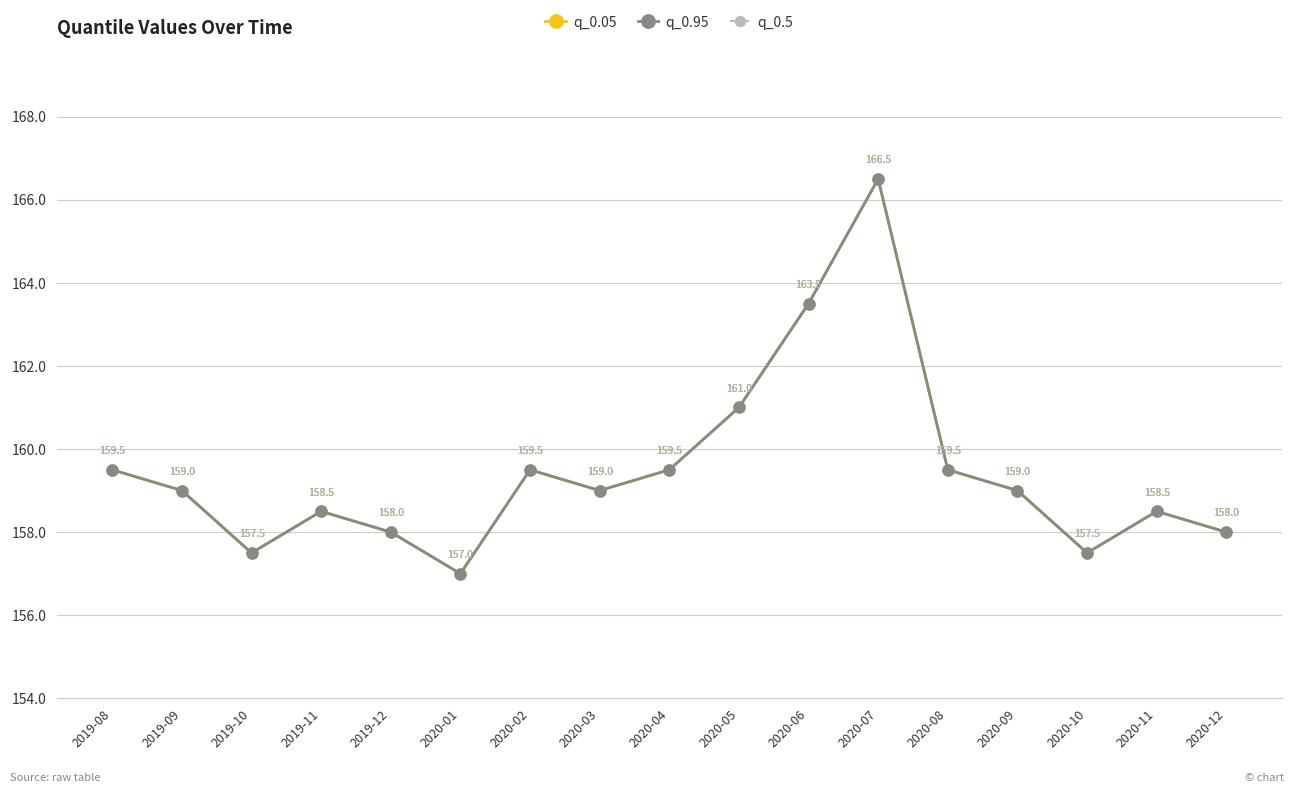

Reading right to left, list all the values displayed in this chart.

q_0.05: 2020-12=158.0	2020-11=158.5	2020-10=157.5	2020-09=159.0	2020-08=159.5	2020-07=166.5	2020-06=163.5	2020-05=161.0	2020-04=159.5	2020-03=159.0	2020-02=159.5	2020-01=157.0	2019-12=158.0	2019-11=158.5	2019-10=157.5	2019-09=159.0	2019-08=159.5
q_0.95: 2020-12=158.0	2020-11=158.5	2020-10=157.5	2020-09=159.0	2020-08=159.5	2020-07=166.5	2020-06=163.5	2020-05=161.0	2020-04=159.5	2020-03=159.0	2020-02=159.5	2020-01=157.0	2019-12=158.0	2019-11=158.5	2019-10=157.5	2019-09=159.0	2019-08=159.5
q_0.5: 2020-12=158.0	2020-11=158.5	2020-10=157.5	2020-09=159.0	2020-08=159.5	2020-07=166.5	2020-06=163.5	2020-05=161.0	2020-04=159.5	2020-03=159.0	2020-02=159.5	2020-01=157.0	2019-12=158.0	2019-11=158.5	2019-10=157.5	2019-09=159.0	2019-08=159.5